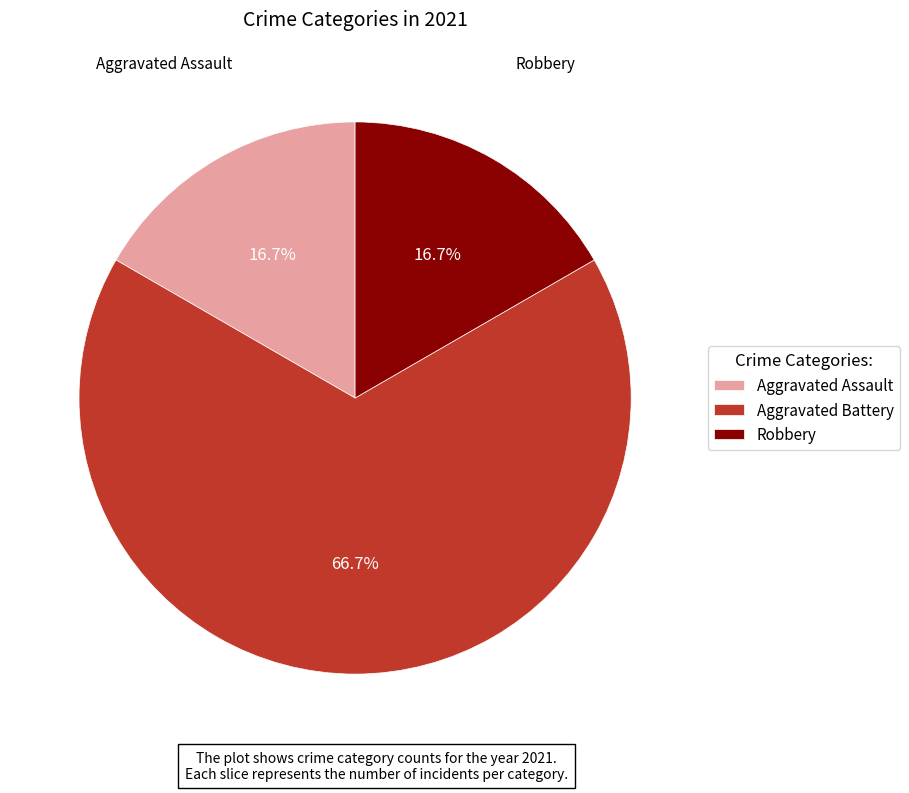

What percentage do Robbery and Aggravated Battery together represent?

83.3%